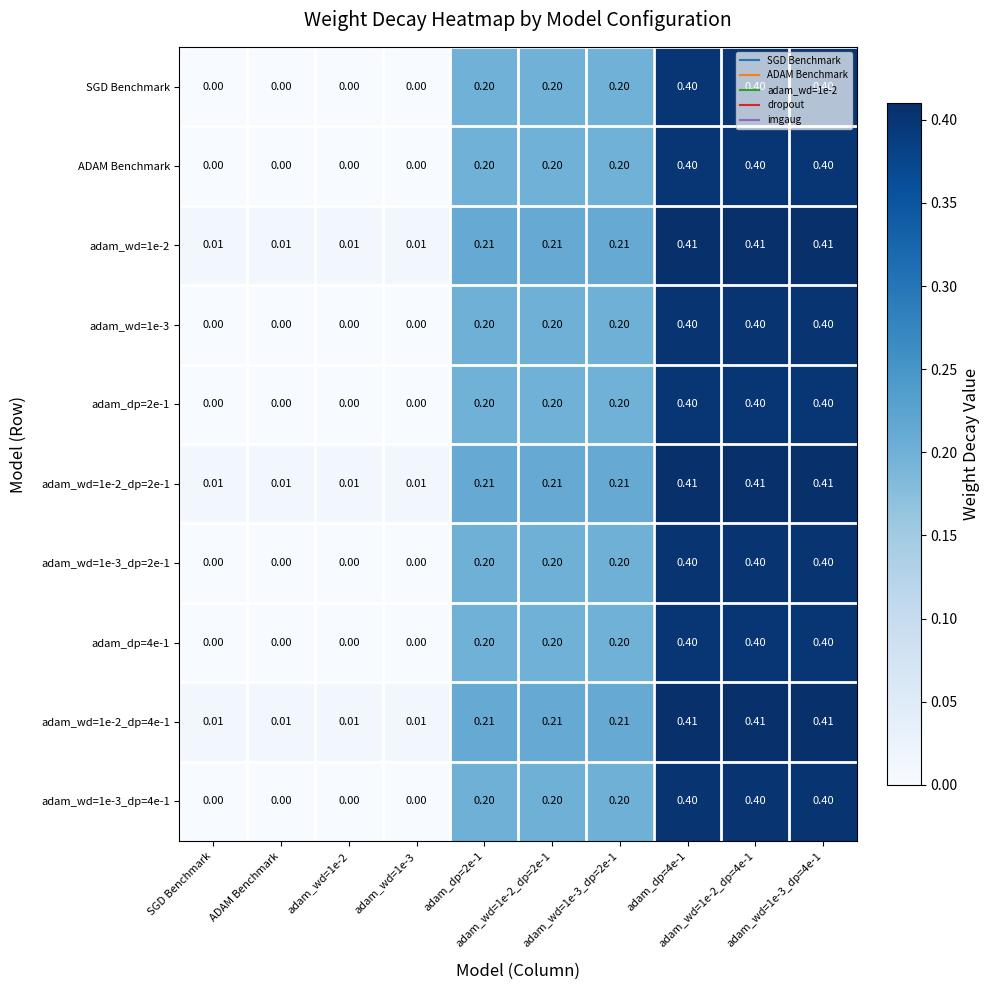

How many categories are shown in the chart?

10